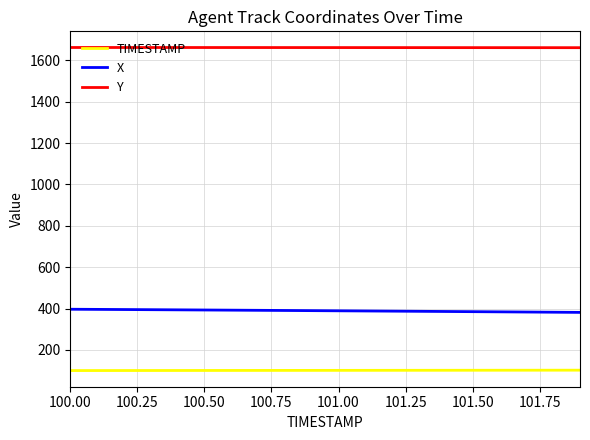

What is the minimum value for Y?

1661.8